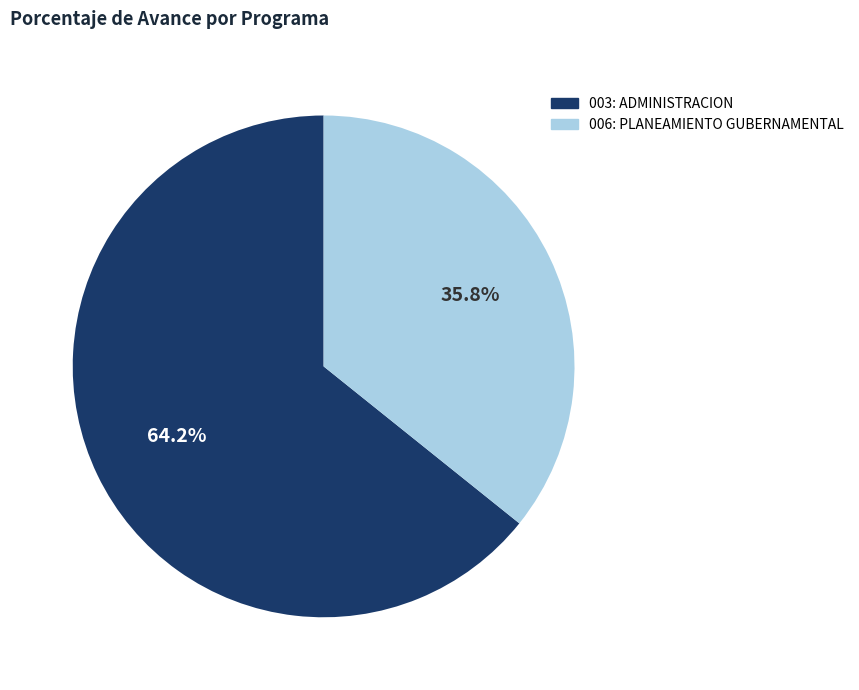

How many slices are in this pie chart?

2